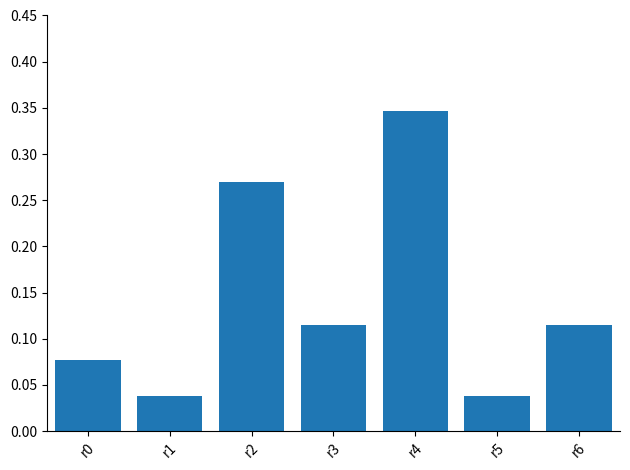

True or false: the data shows 0.1 at r5.

False